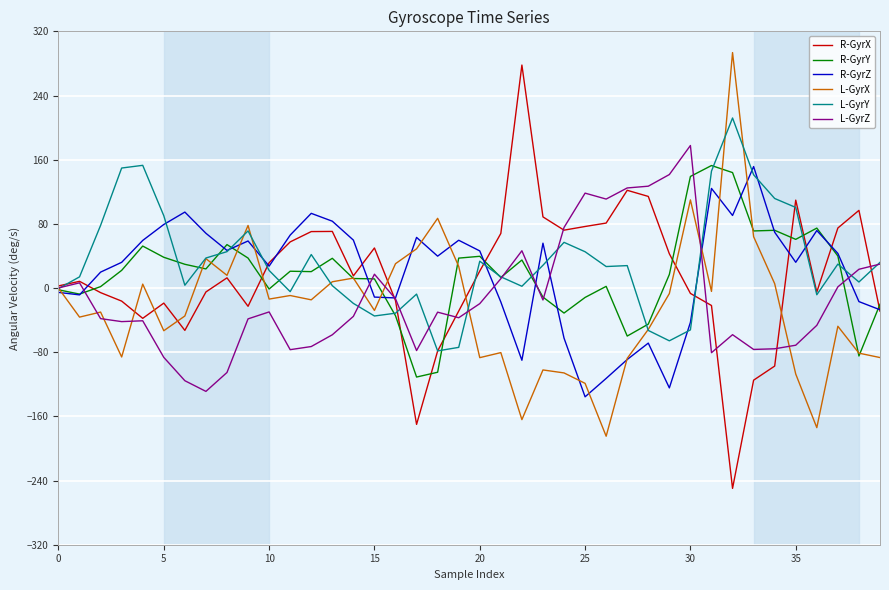

What is the maximum value for L-GyrX?

293.5